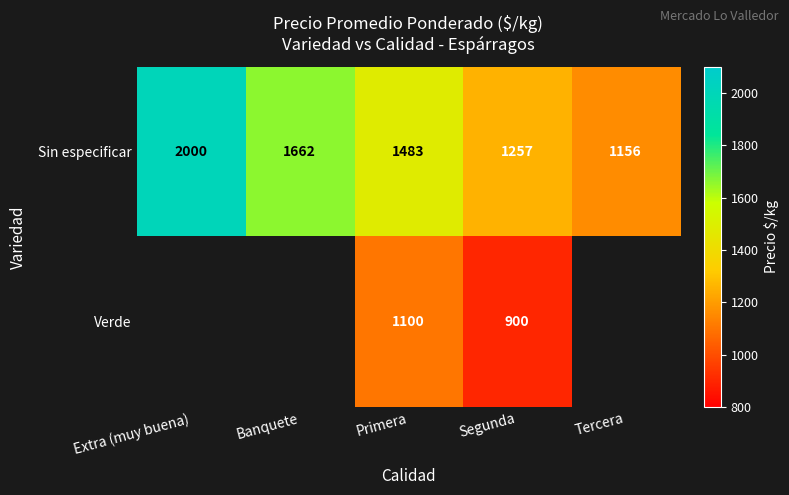

Rank the series at Segunda from lowest to highest value.

Verde, Sin especificar